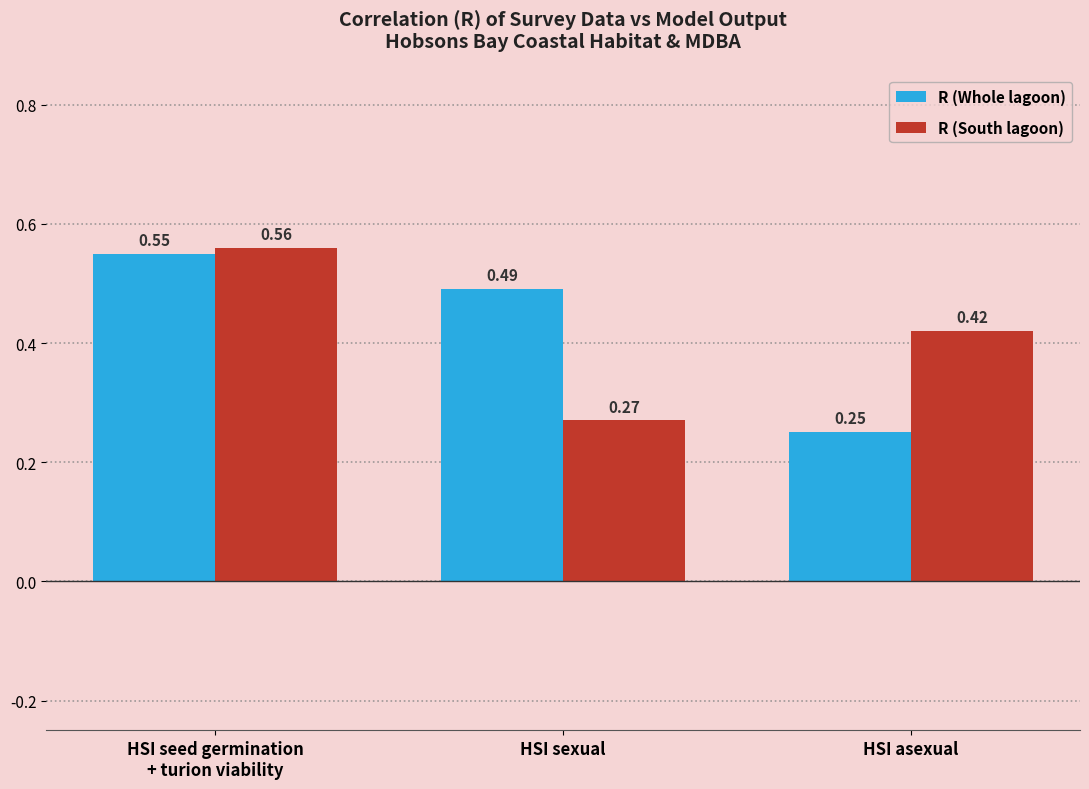

At HSI seed germination
+ turion viability, list the series in order from smallest to largest.

R (Whole lagoon), R (South lagoon)